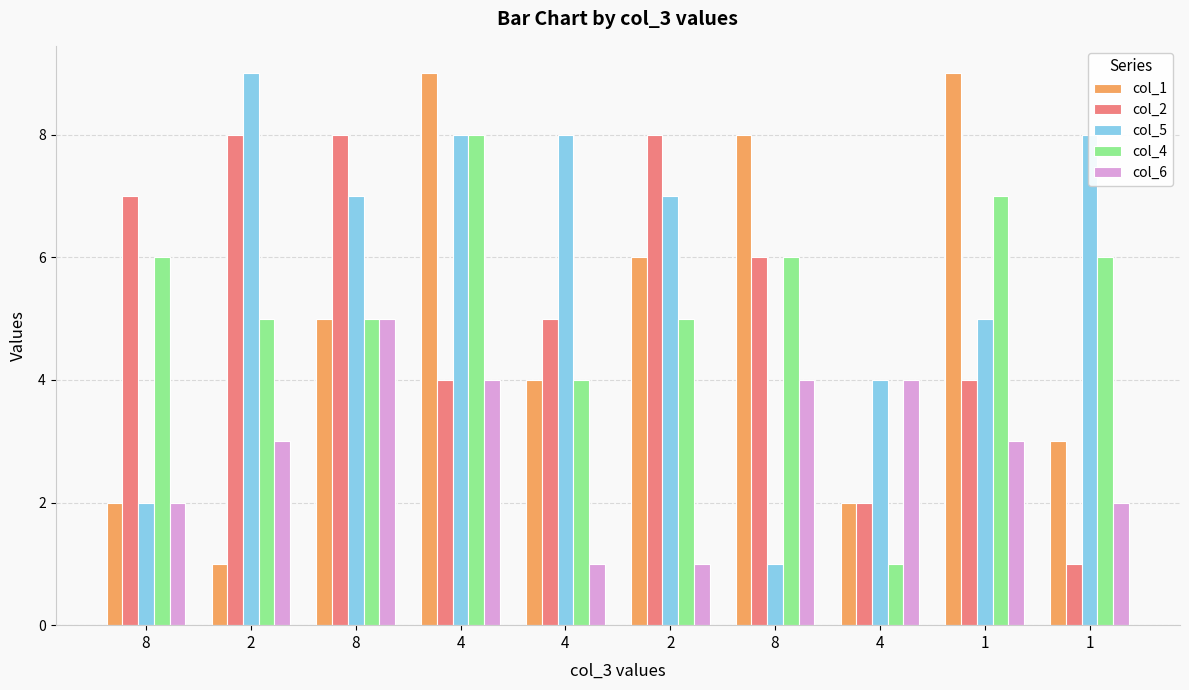

What value does the col_2 series have at 4?

2